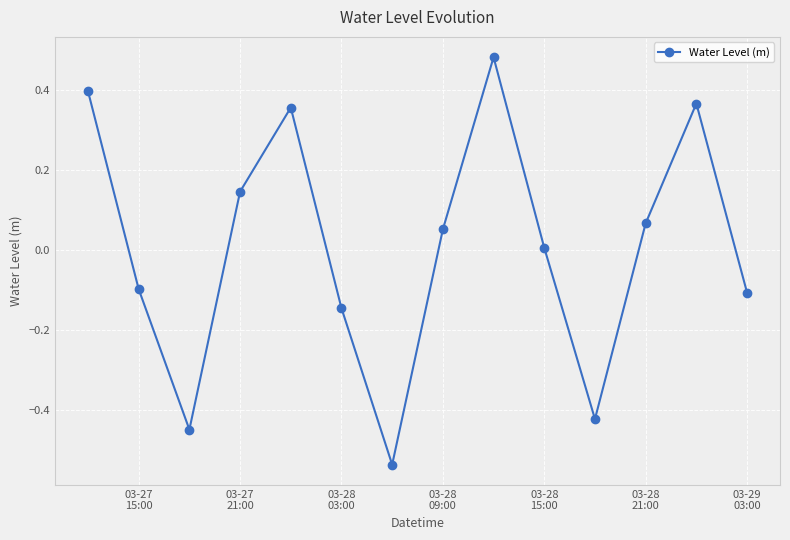

What is the difference between the second highest and second lowest values?

0.8